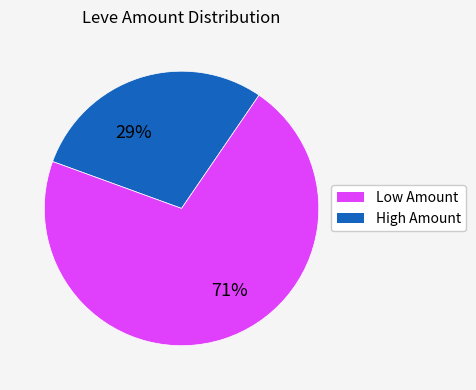

To the nearest percent, what is the difference between the largest and smallest slice percentages?

42%